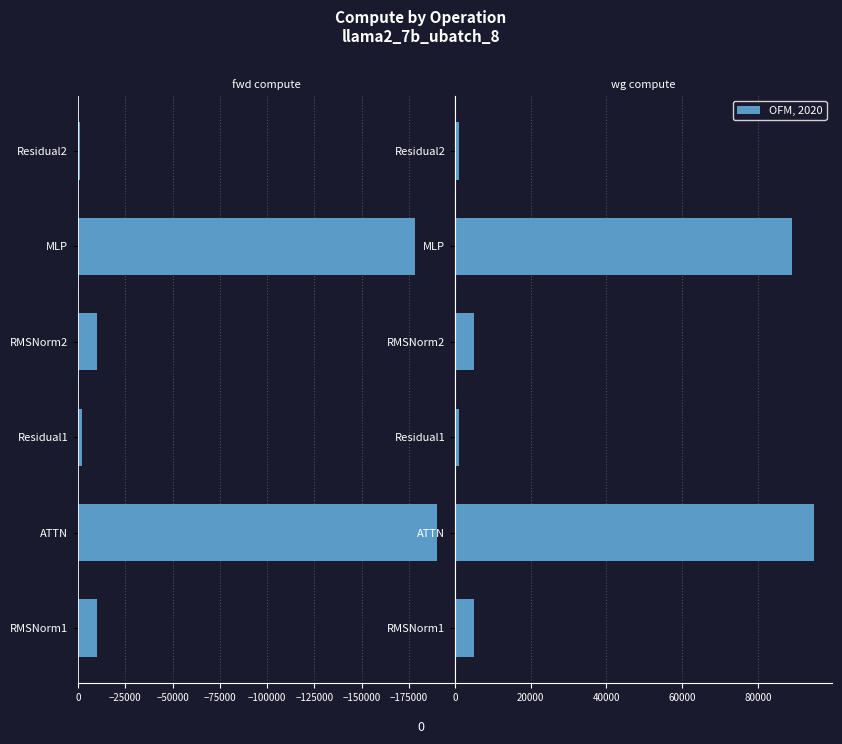

What is the sum of all fwd compute values?

-391159.8